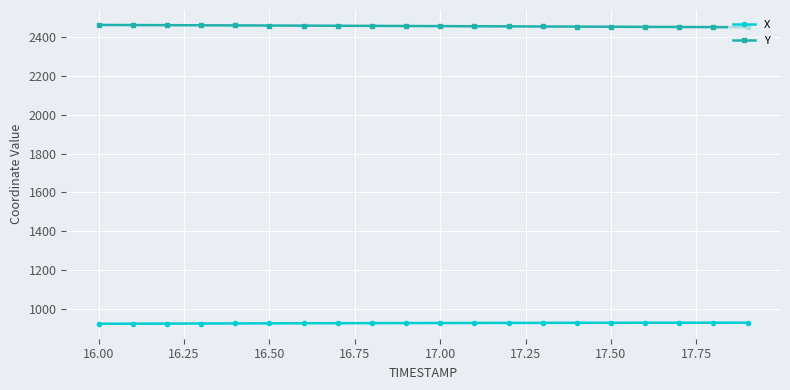

Rank the series by their average value, from lowest to highest.

X, Y